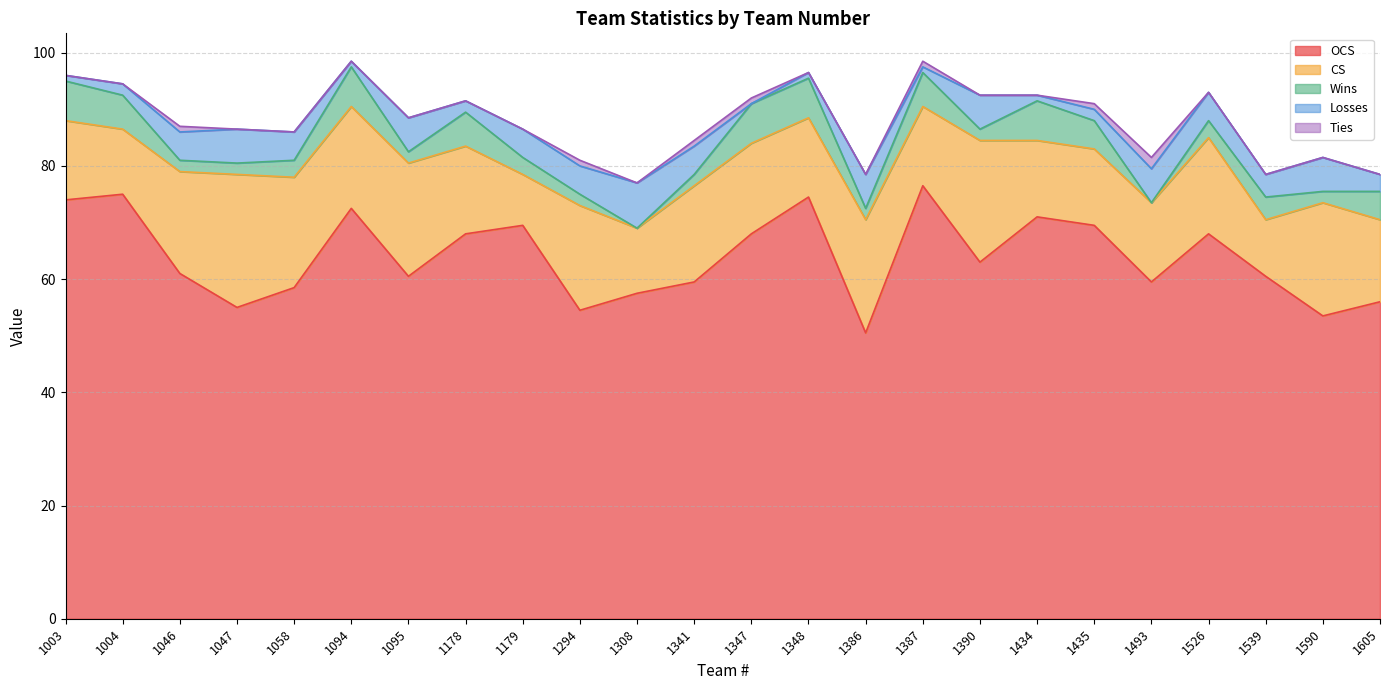

At 1058, list the series in order from largest to smallest.

OCS, CS, Losses, Wins, Ties